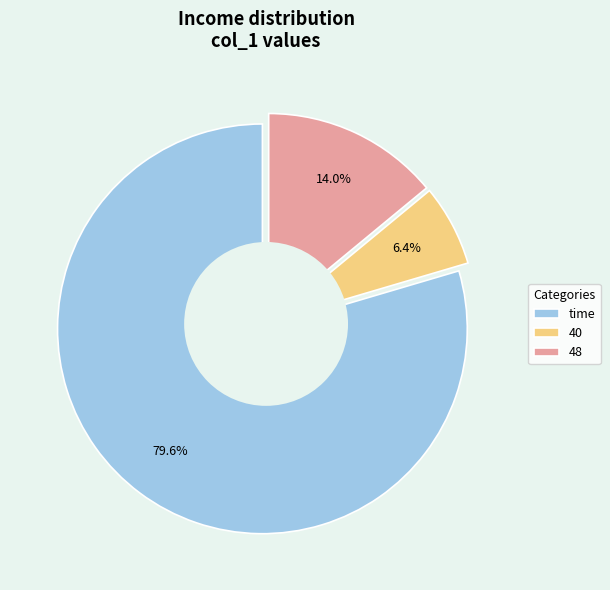

What is the total percentage of 48 and 40?

20.4%